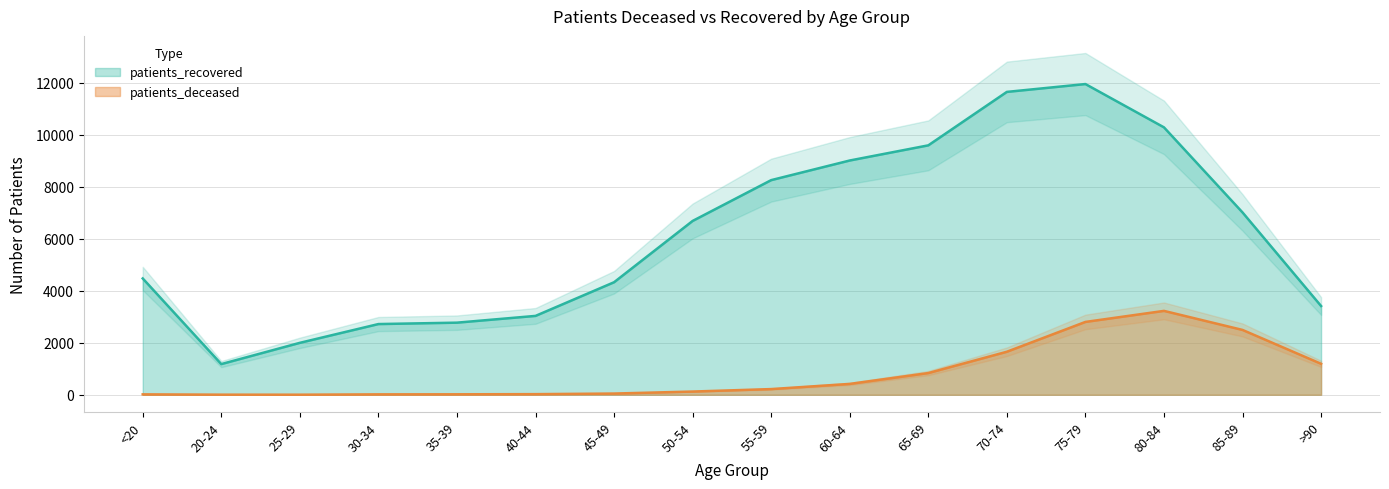

Is it true that patients_recovered equals 9246 at 85-89?

False